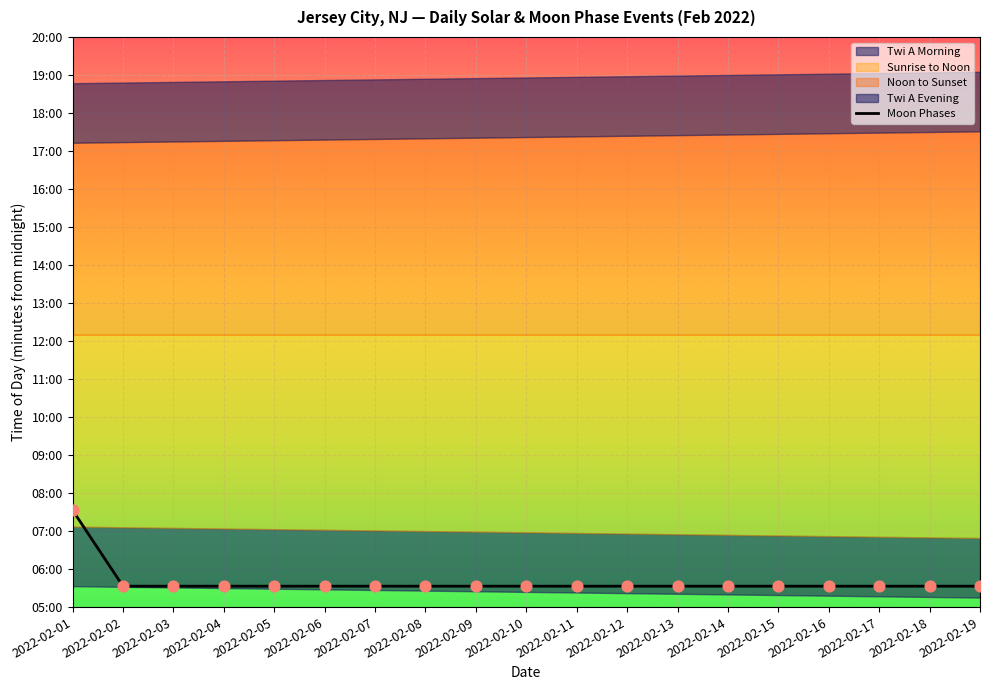

Which has a higher value, 2022-02-18 or 2022-02-06?

2022-02-18